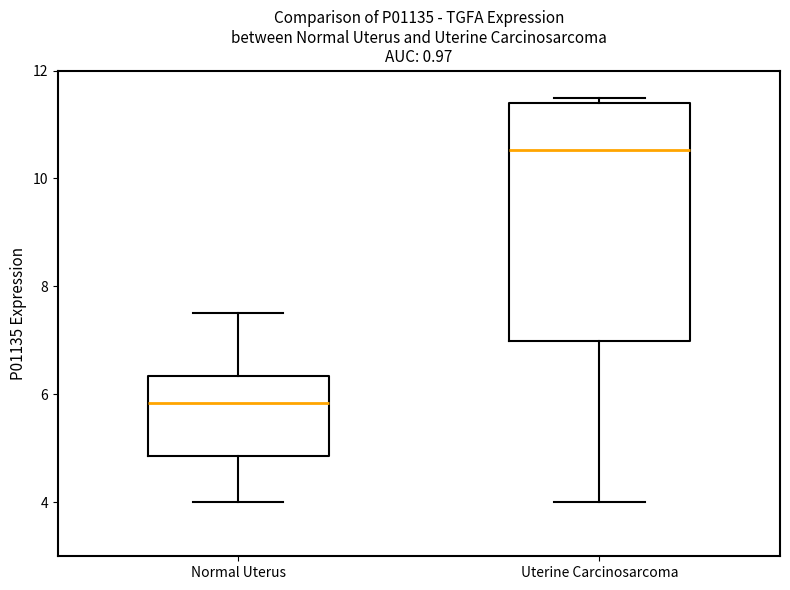

Reading left to right, transcribe this box plot: for each box, give where its median line is, the range the box spans, and where its two whiskers end, as read against the y-axis. The values are not printed on the chart, so give them approximately, as read against the axis.

Normal Uterus: median 5.8, box 4.8 to 6.4, whiskers 4.0 to 7.6
Uterine Carcinosarcoma: median 10.6, box 7.0 to 11.4, whiskers 4.0 to 11.6